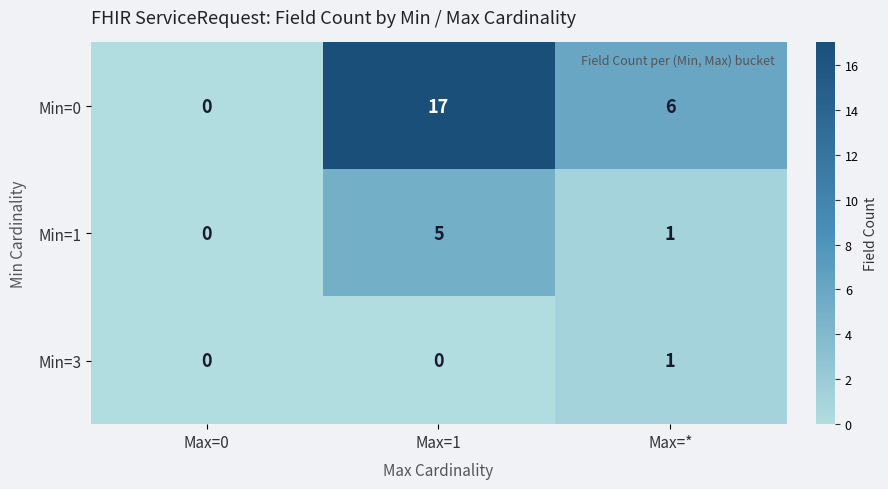

Is it true that Min=0 equals 0 at Max=0?

True